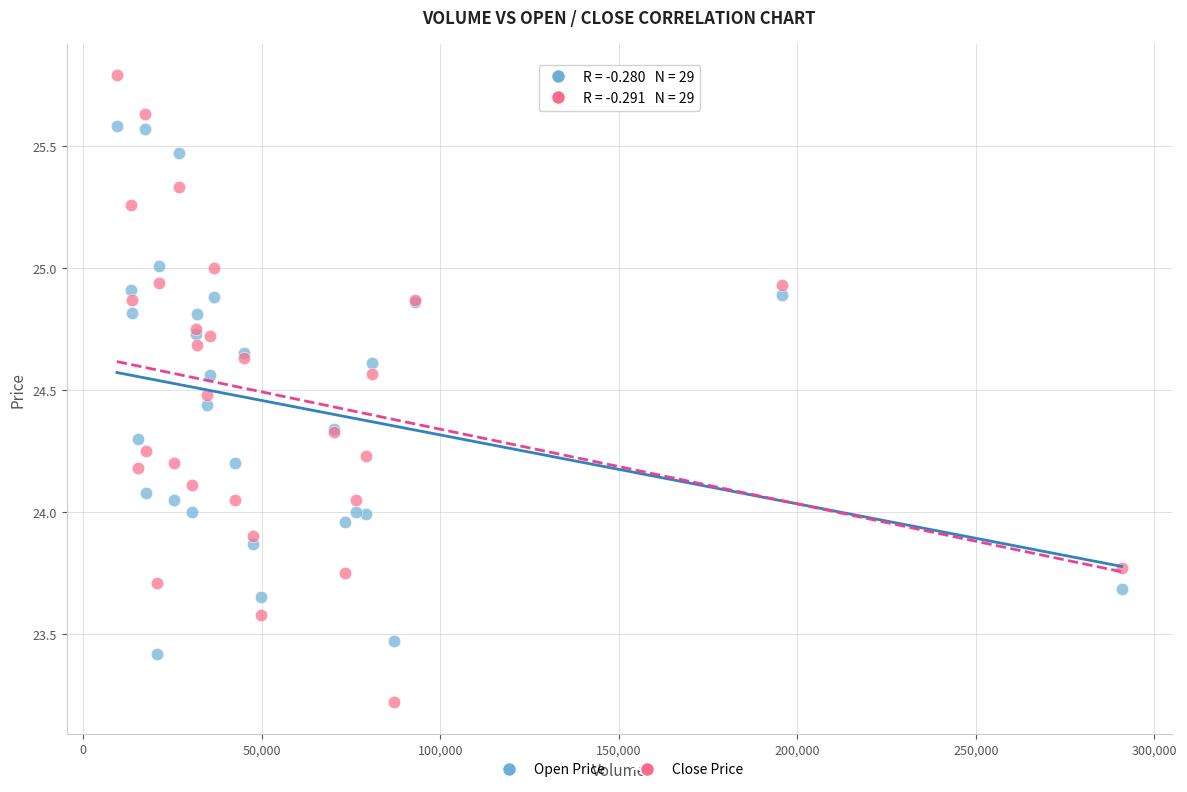

Which series contains the highest Y value?

Close Price